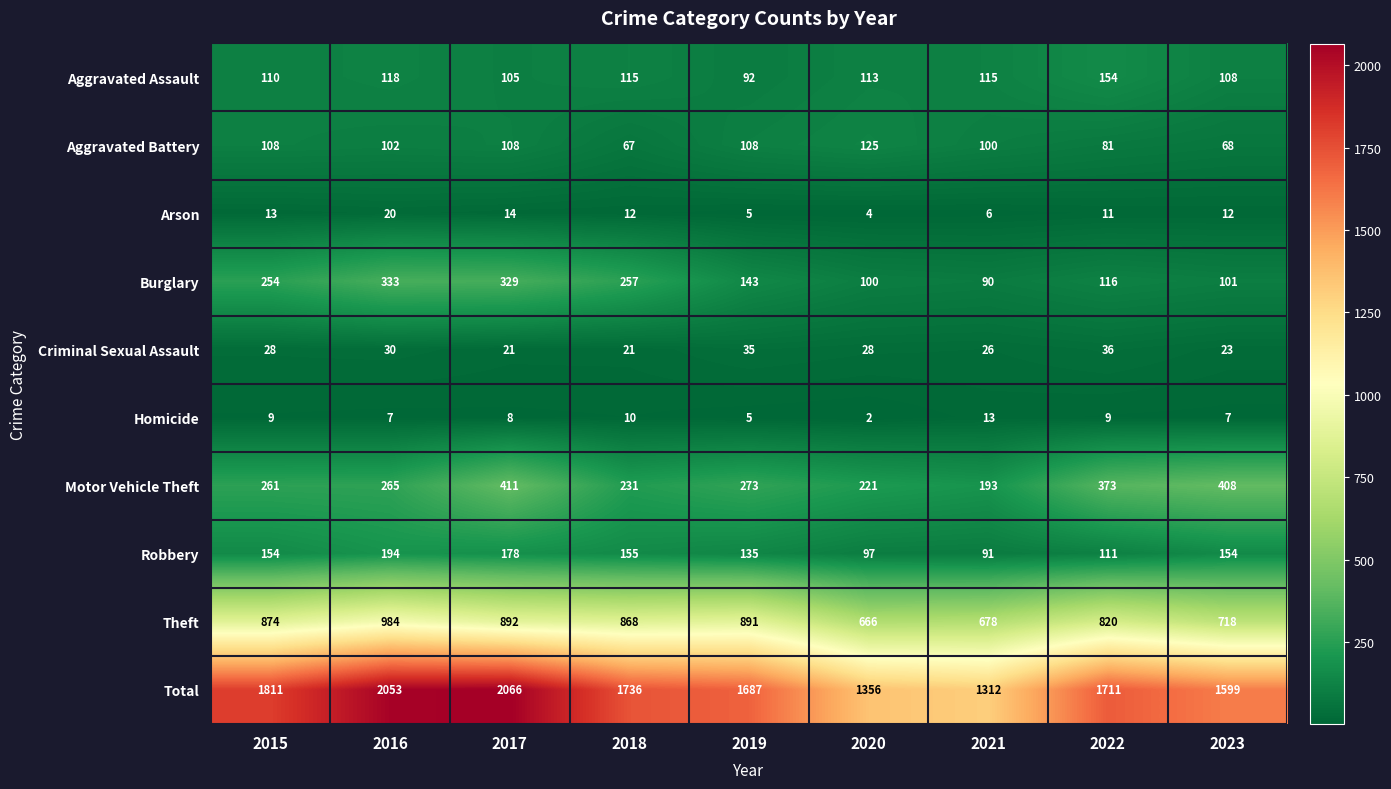

The value of Criminal Sexual Assault at 2020 is 8. True or false?

False